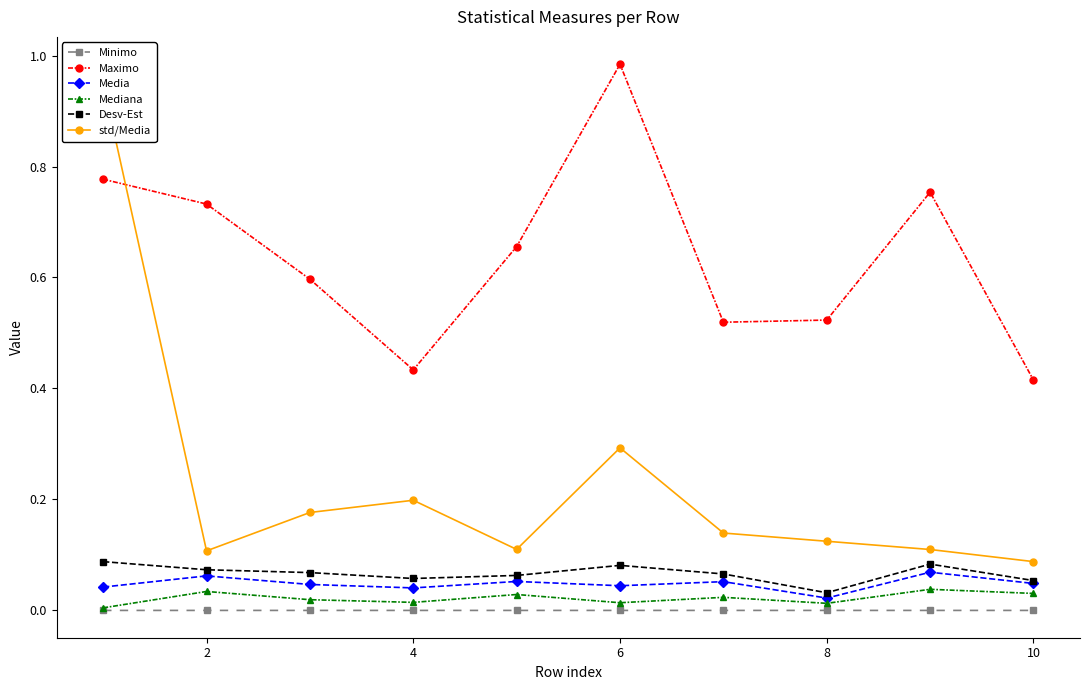

True or false: Minimo has more than 1 points higher than both neighbors.

True